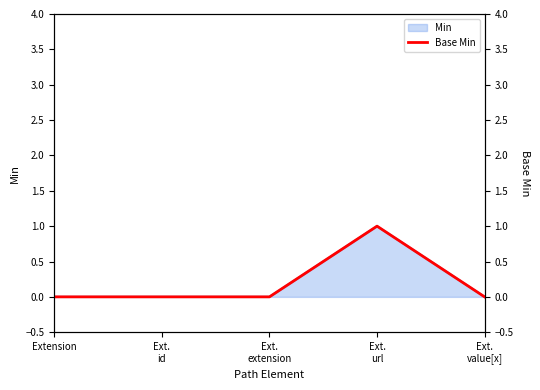

True or false: the data shows 0 at Extension.

False